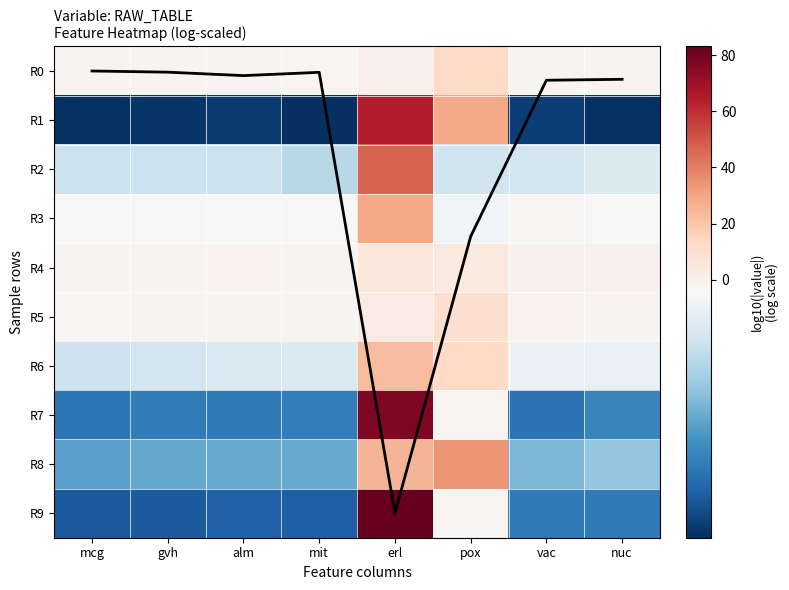

The R7 series shows -12.4 at alm. True or false?

True